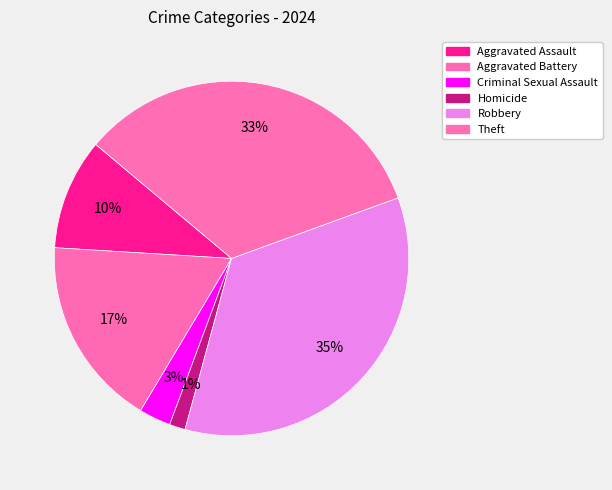

How many segments does this pie chart have?

6